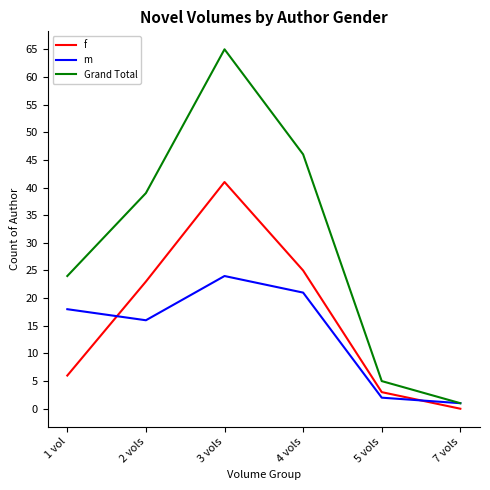

Rank the categories by f value from lowest to highest.

7 vols, 5 vols, 1 vol, 2 vols, 4 vols, 3 vols